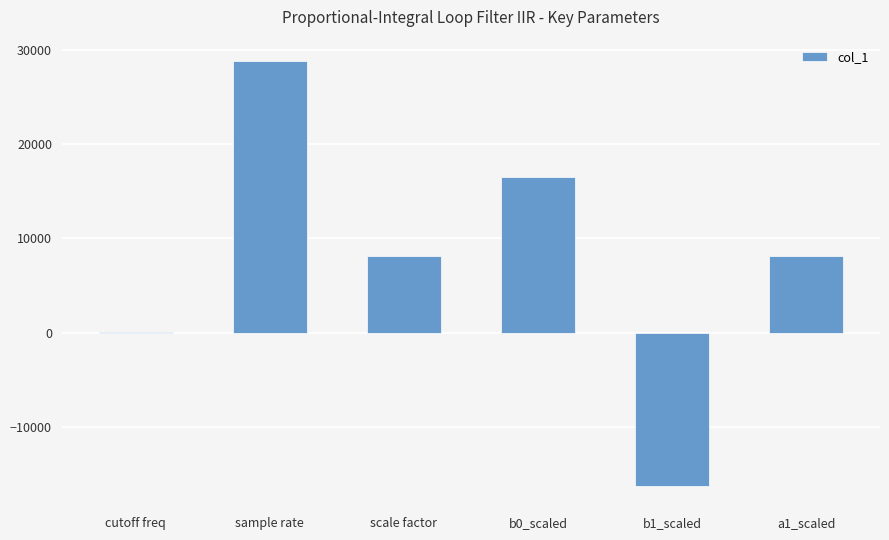

Which category has the highest value across all series?

sample rate